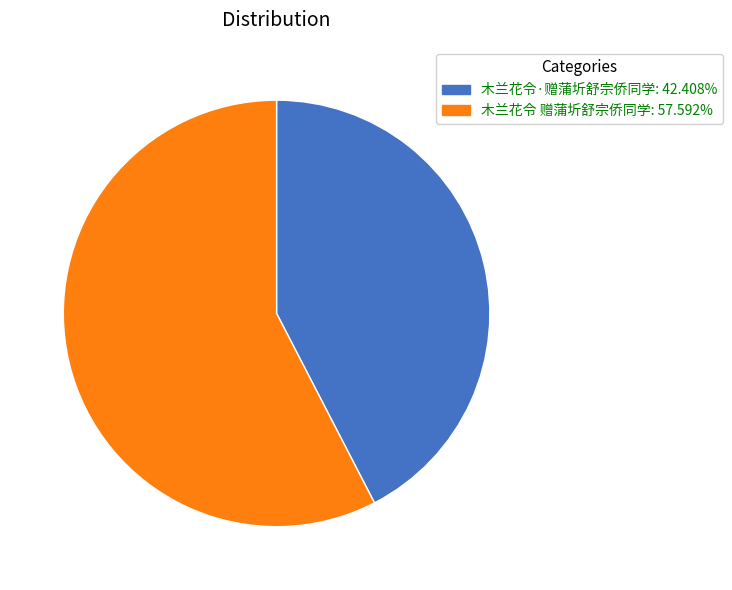

Is there any slice that represents more than half of the pie?

Yes